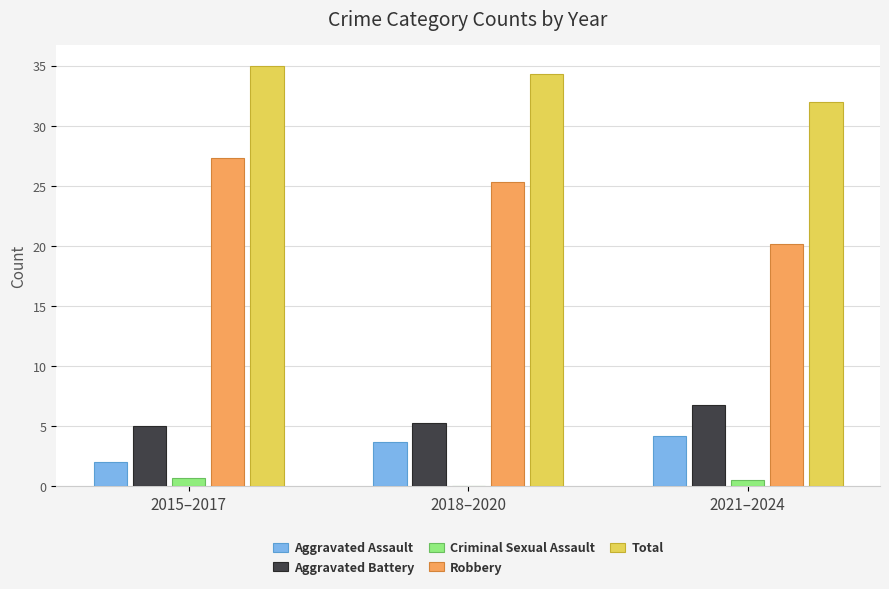

What is the sum of the Total values at 2018–2020 and 2015–2017?

69.3